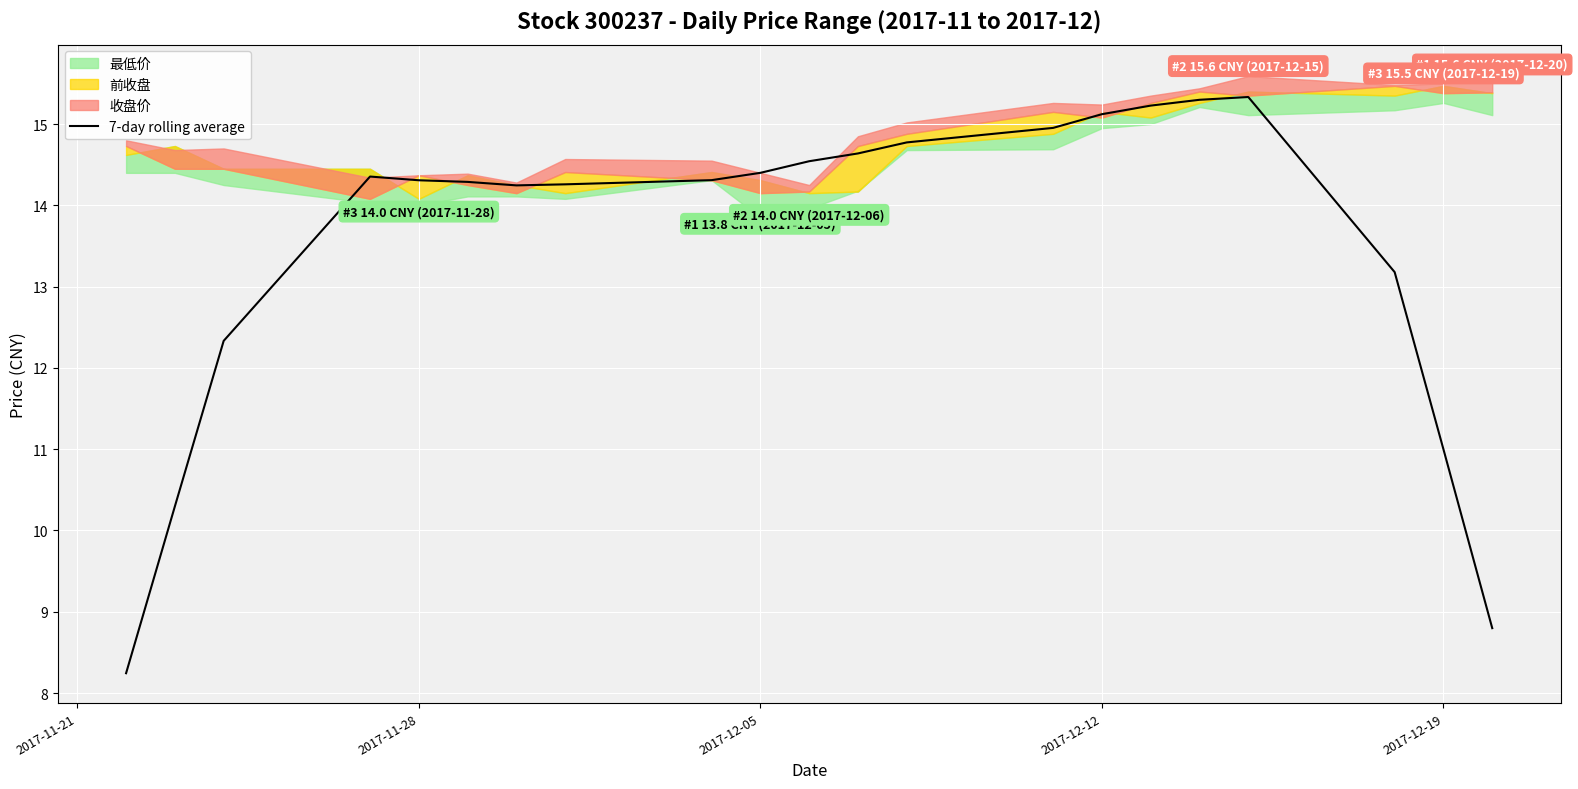

What is the minimum value for 7-day rolling average?

8.2